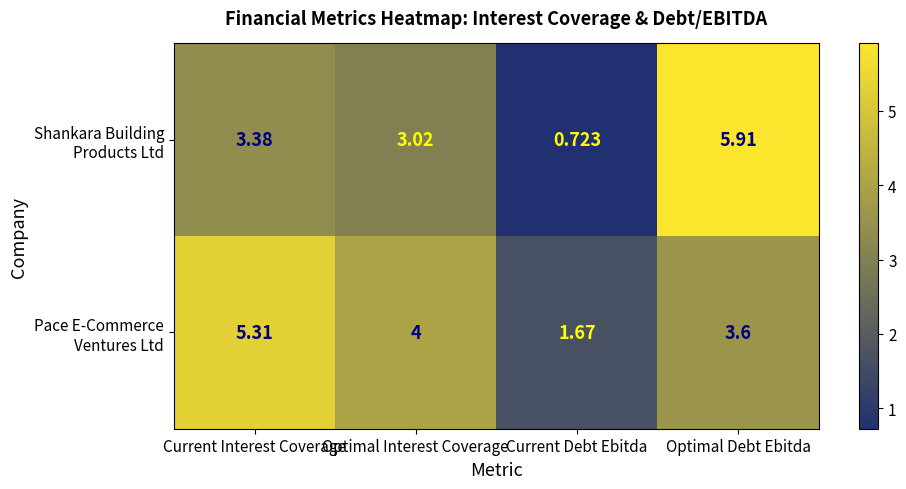

Count the number of data series in this chart.

2